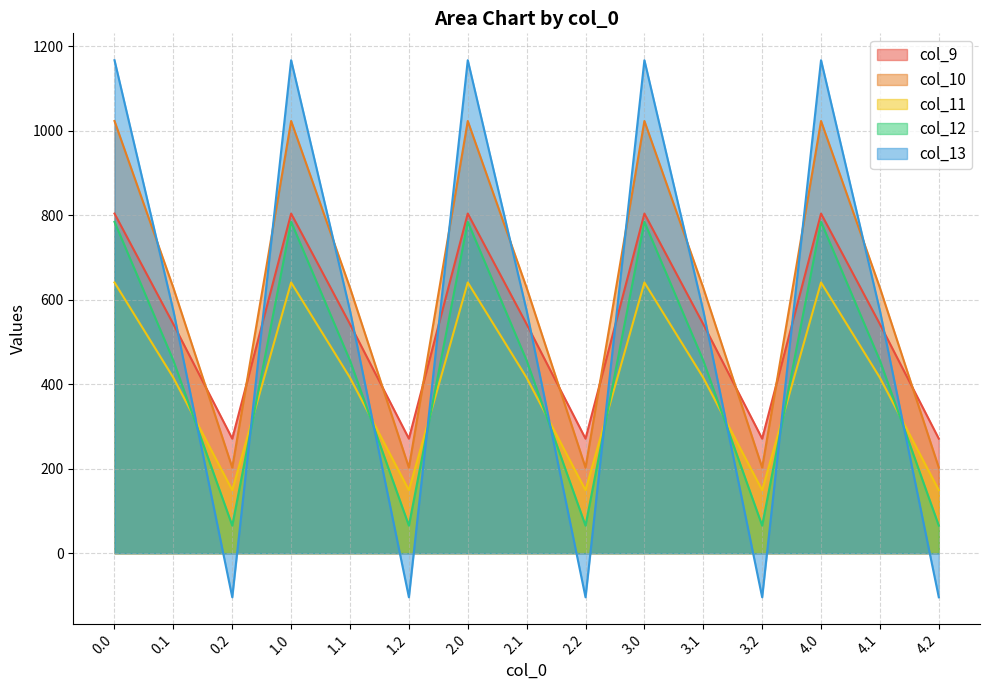

Reading left to right, list all the values displayed in this chart.

col_9: 804.0	542.1	271.1	804.0	542.1	271.1	804.0	542.1	271.1	804.0	542.1	271.1	804.0	542.1	271.1
col_10: 1023.2	628.1	202.5	1023.2	628.1	202.5	1023.2	628.1	202.5	1023.2	628.1	202.5	1023.2	628.1	202.5
col_11: 640.9	415.4	149.1	640.9	415.4	149.1	640.9	415.4	149.1	640.9	415.4	149.1	640.9	415.4	149.1
col_12: 784.4	456.1	65.2	784.4	456.1	65.2	784.4	456.1	65.2	784.4	456.1	65.2	784.4	456.1	65.2
col_13: 1167.2	574.0	-104.4	1167.2	574.0	-104.4	1167.2	574.0	-104.4	1167.2	574.0	-104.4	1167.2	574.0	-104.4